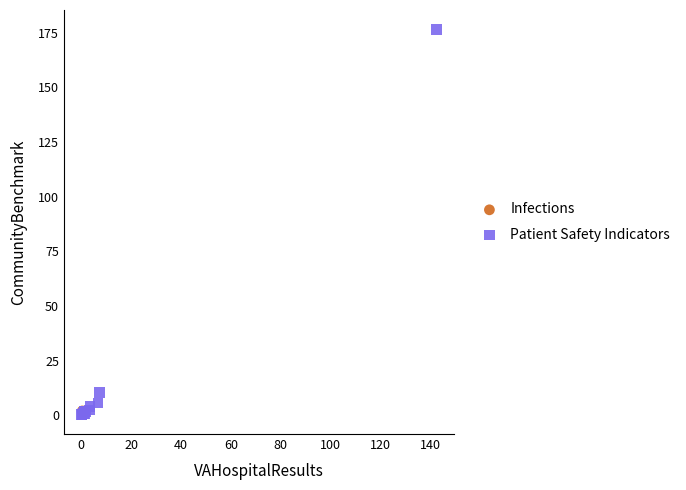

What are all the series names shown in the legend?

Infections, Patient Safety Indicators